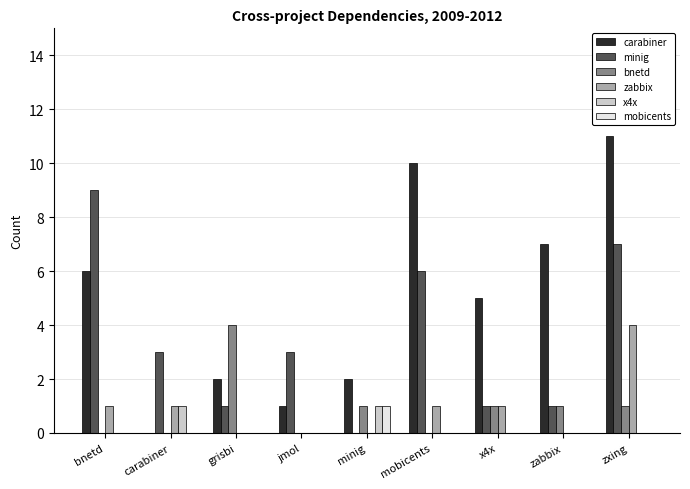

How many groups of bars are there?

9